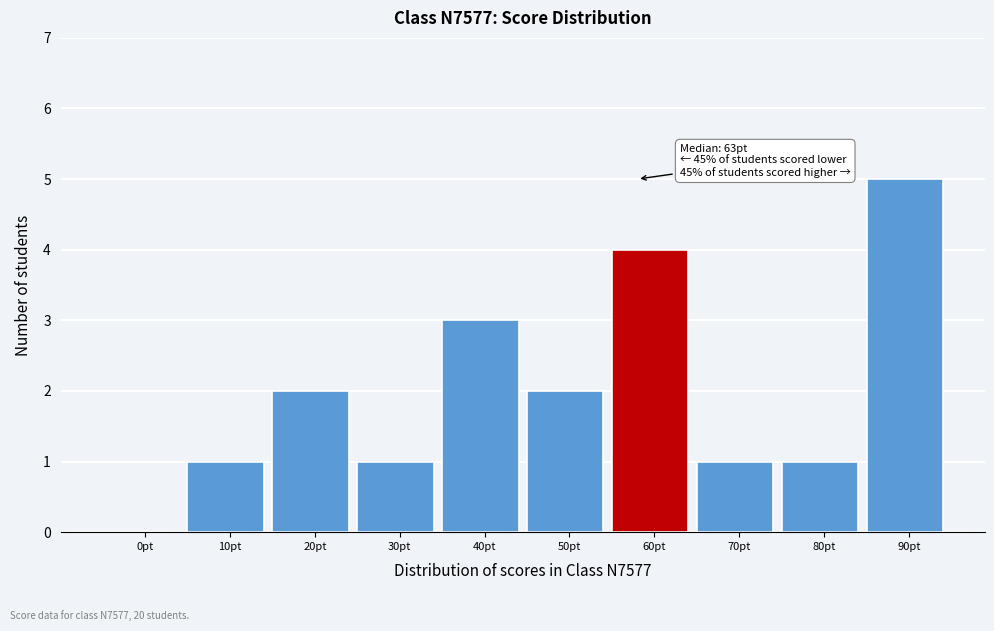

Reading left to right, what are all the values shown in this chart?

0pt=0	10pt=1	20pt=2	30pt=1	40pt=3	50pt=2	60pt=4	70pt=1	80pt=1	90pt=5